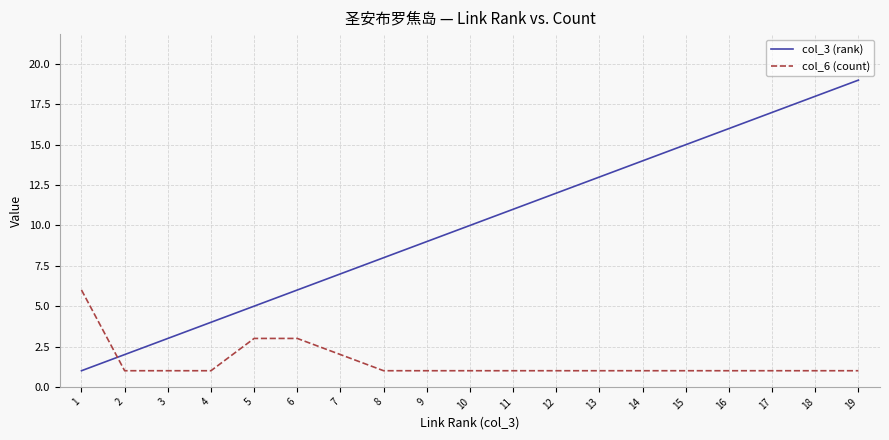

Reading right to left, what are all the values shown in this chart?

col_3 (rank): 19=19	18=18	17=17	16=16	15=15	14=14	13=13	12=12	11=11	10=10	9=9	8=8	7=7	6=6	5=5	4=4	3=3	2=2	1=1
col_6 (count): 19=1	18=1	17=1	16=1	15=1	14=1	13=1	12=1	11=1	10=1	9=1	8=1	7=2	6=3	5=3	4=1	3=1	2=1	1=6